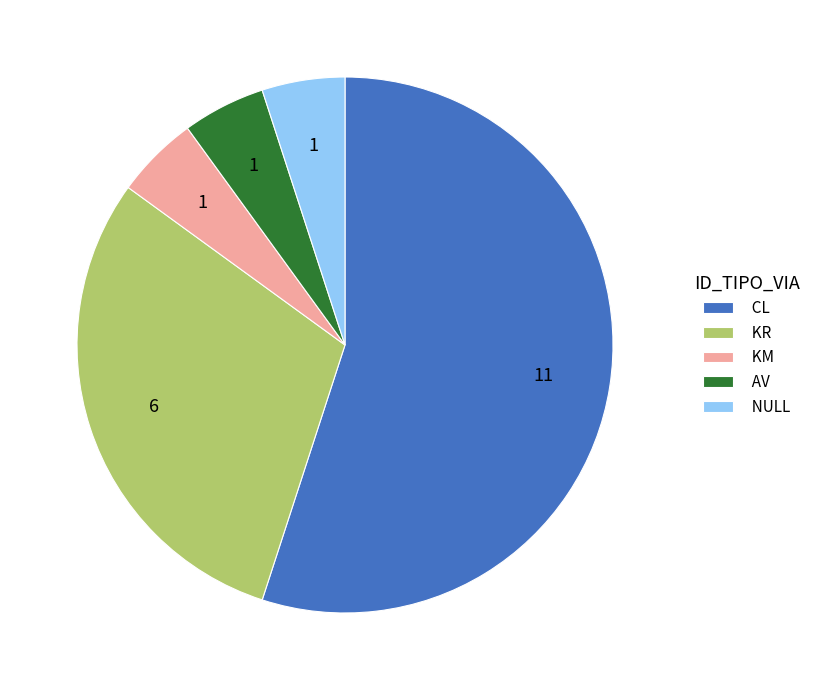

The KM slice represents 11% of the pie. True or false?

False